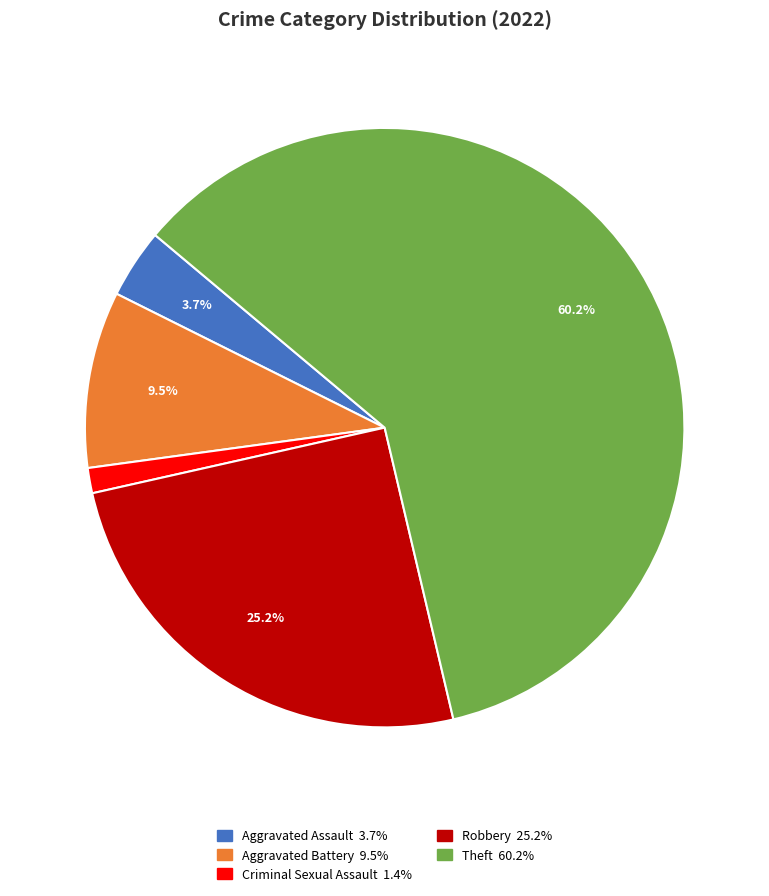

How many segments does this pie chart have?

5